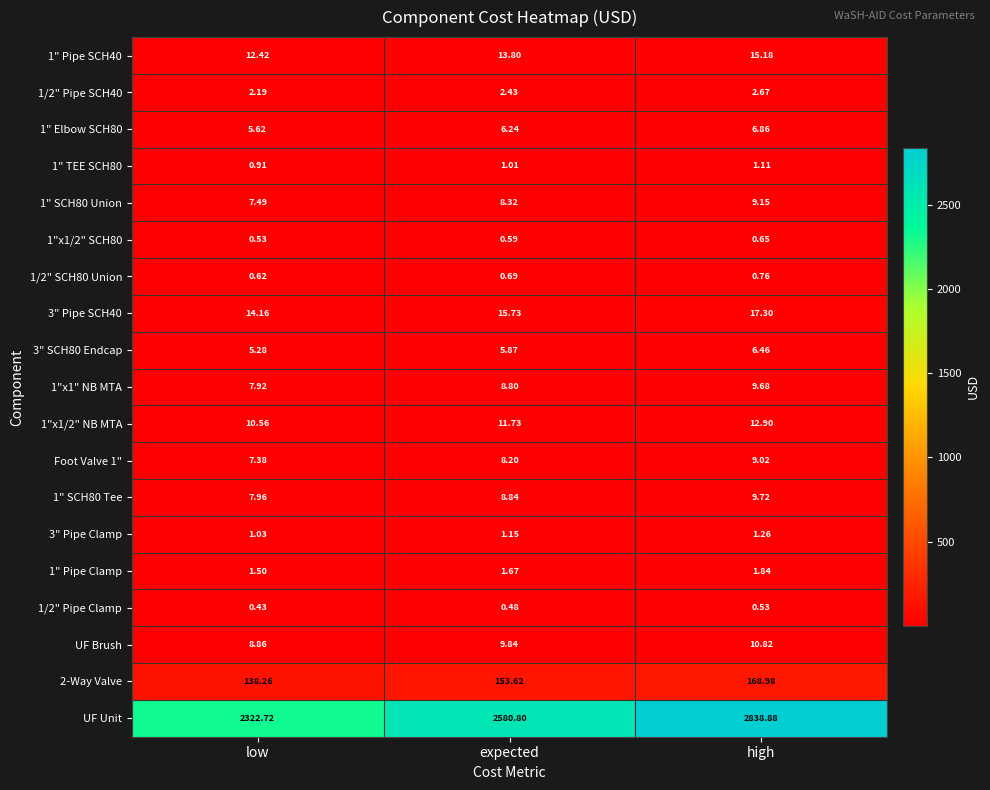

At which label is 3" Pipe Clamp closest to 1?

low